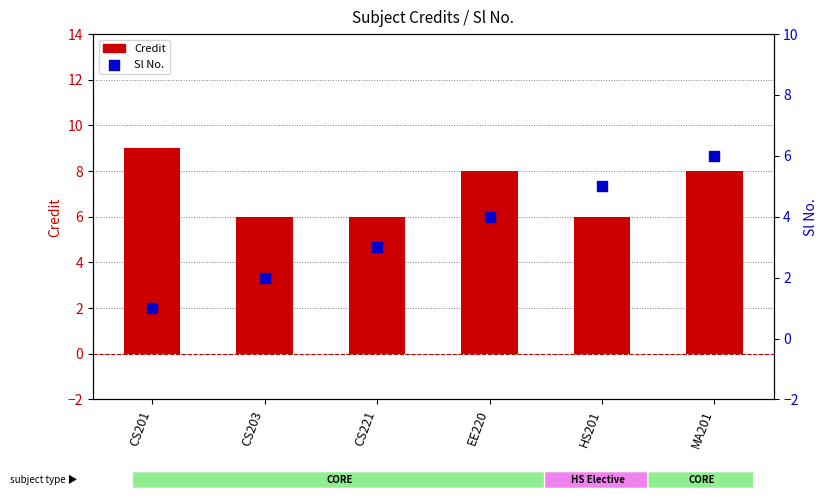

Is the value of Credit at CS201 greater than the value of Sl No. at CS221?

Yes